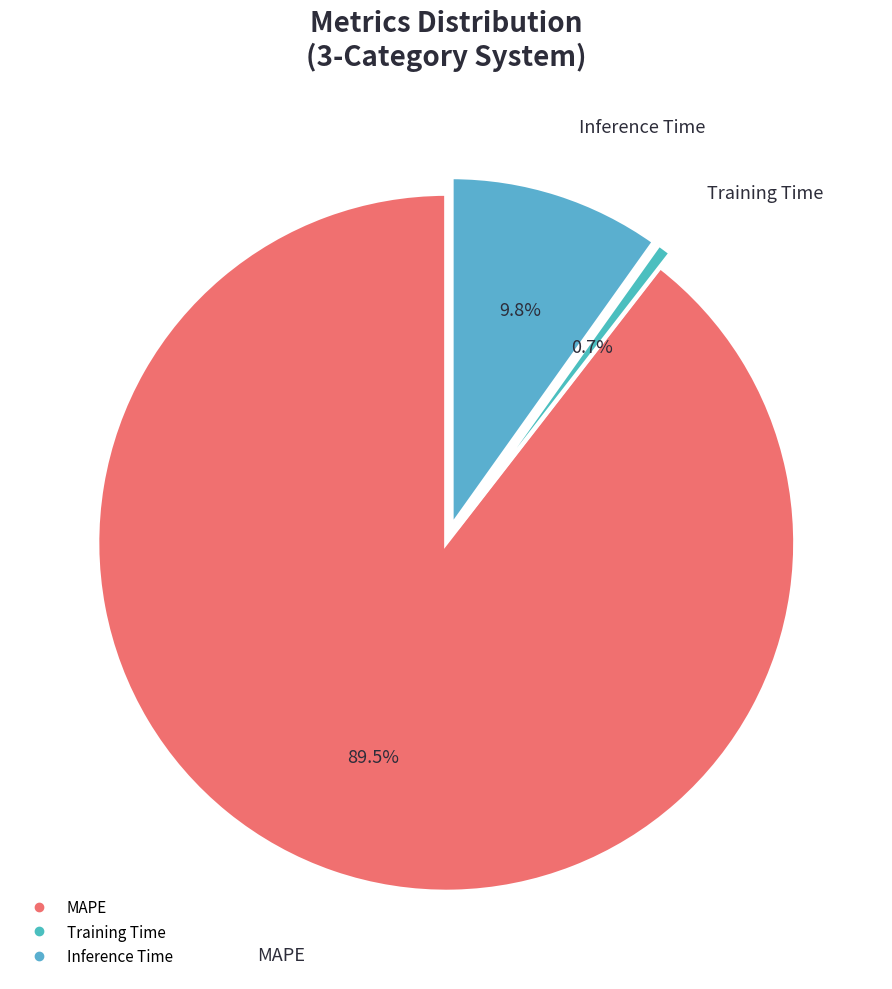

To the nearest percent, what is the average slice percentage?

33%